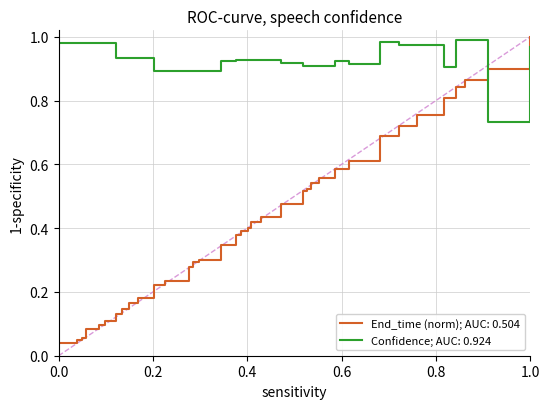

Which series ends up on top after the final intersection of Confidence; AUC: 0.924 and End_time (norm); AUC: 0.504?

End_time (norm); AUC: 0.504